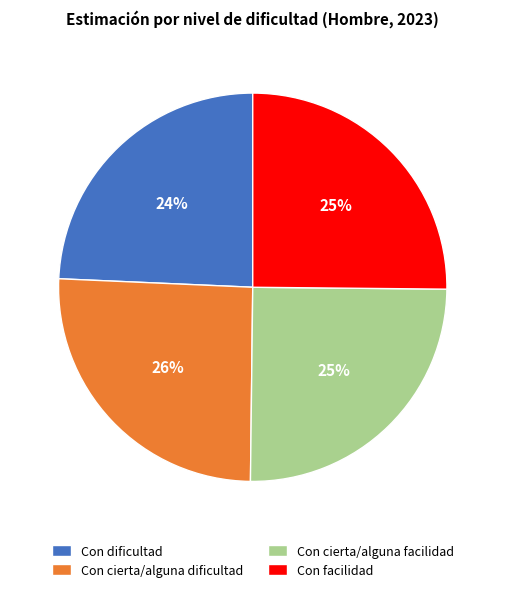

Do Con cierta/alguna facilidad and Con cierta/alguna dificultad together represent more than half of the pie?

Yes